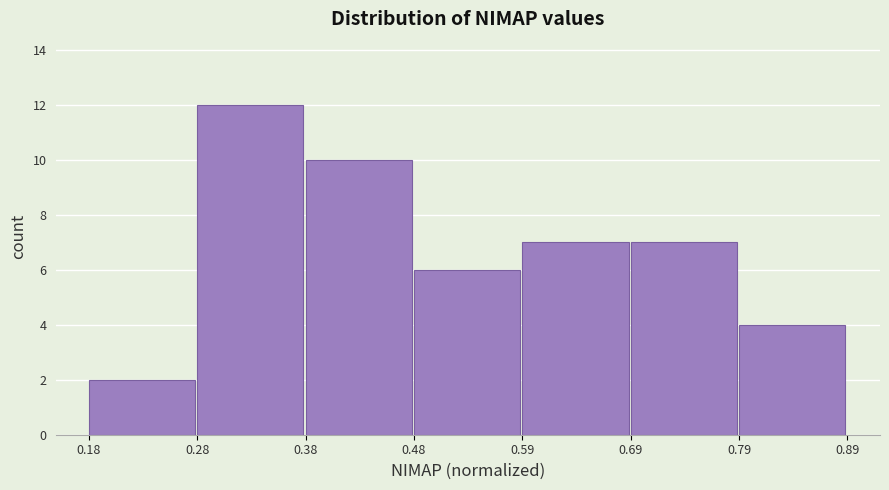

Reading left to right, transcribe this chart: for each bar, give the range it covers on the x-axis and its height. The values are not printed on the chart, so give them approximately, as read against the axis.

0.18 to 0.28: 2
0.28 to 0.38: 12
0.38 to 0.48: 10
0.48 to 0.59: 6
0.59 to 0.69: 7
0.69 to 0.79: 7
0.79 to 0.89: 4